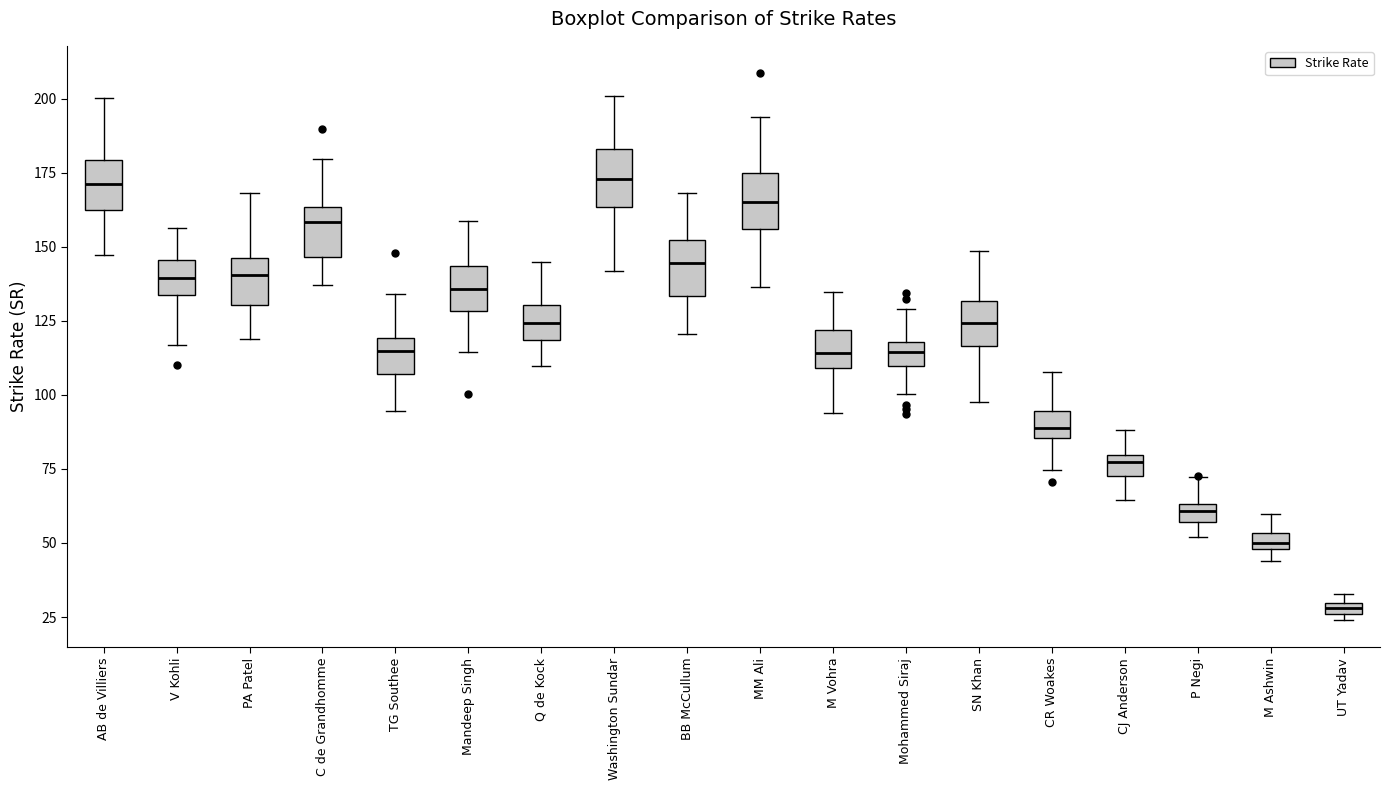

Which box's median line is the lowest?

UT Yadav